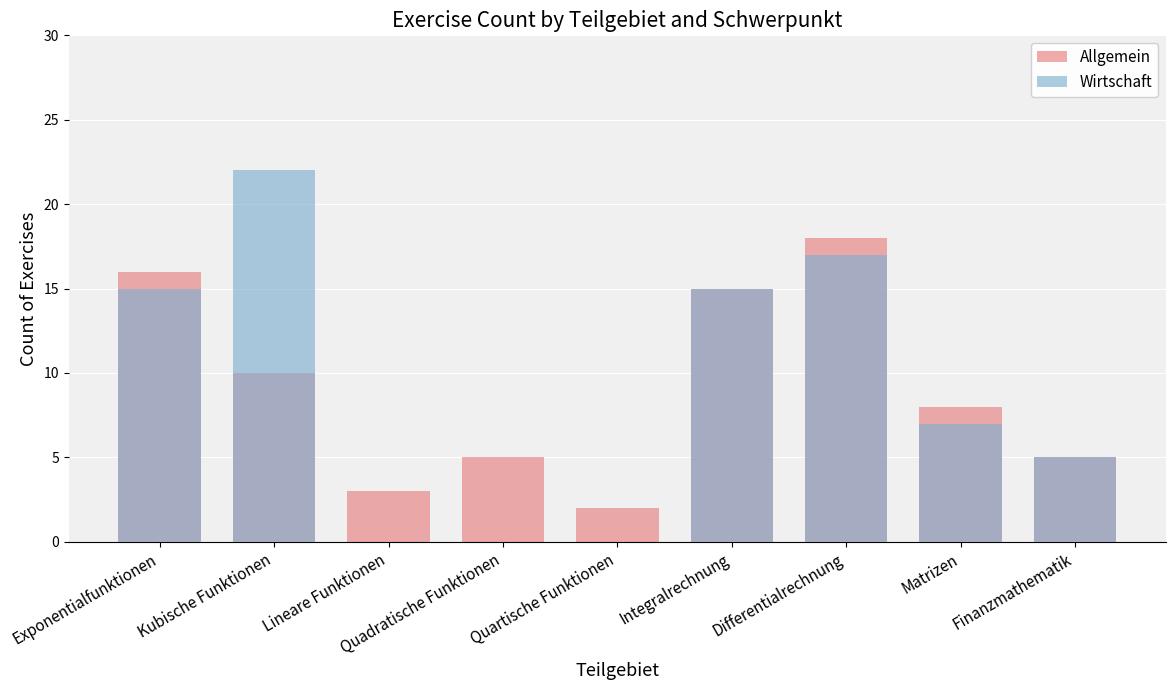

True or false: Allgemein has a value of 5 at Quadratische Funktionen.

True